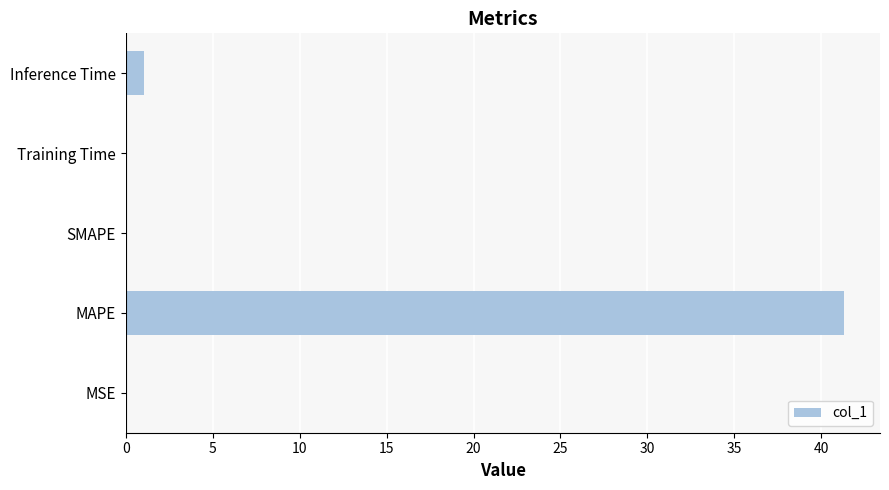

Which label corresponds to the largest value in the chart?

MAPE